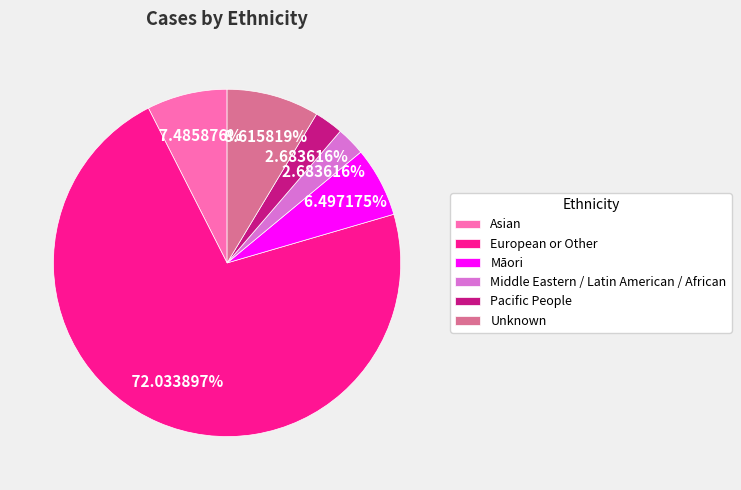

Do Unknown and Middle Eastern / Latin American / African together represent more than half of the pie?

No